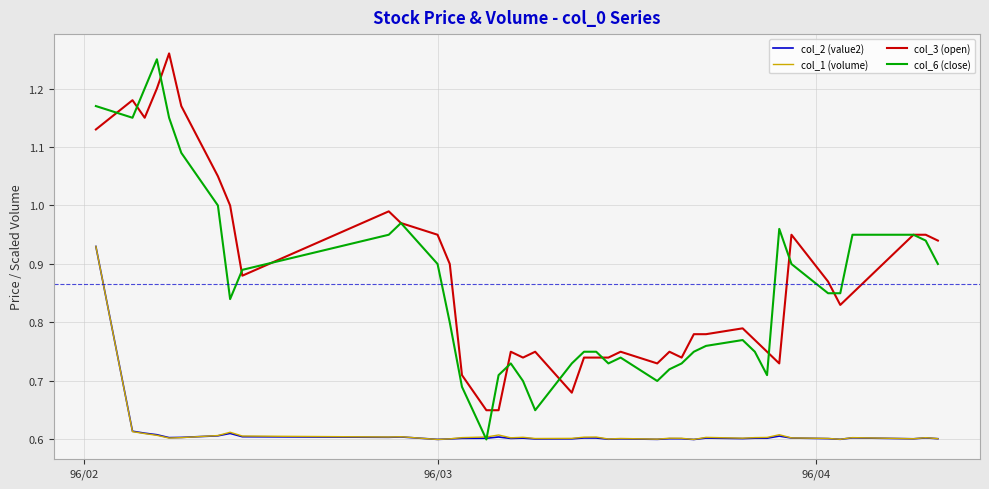

True or false: col_3 (open) and col_2 (value2) intersect in this chart.

False